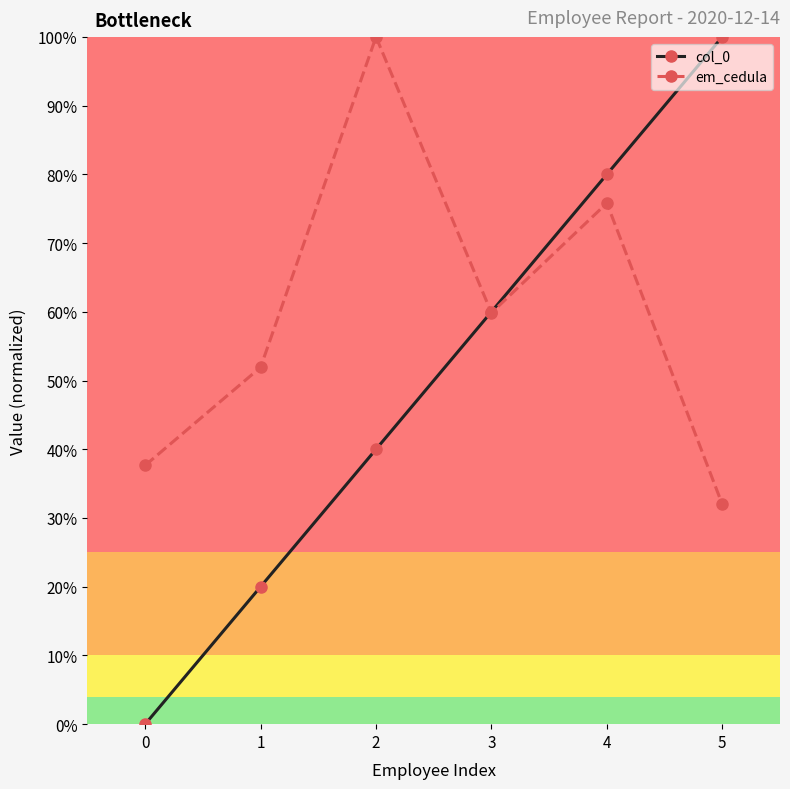

Does the chart have visible grid lines?

No